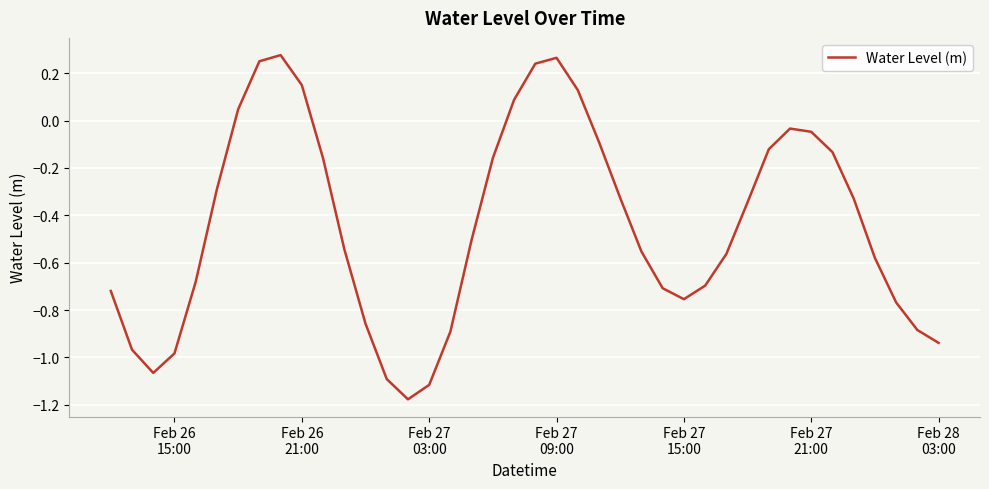

What is the difference between the maximum and minimum values?

1.5